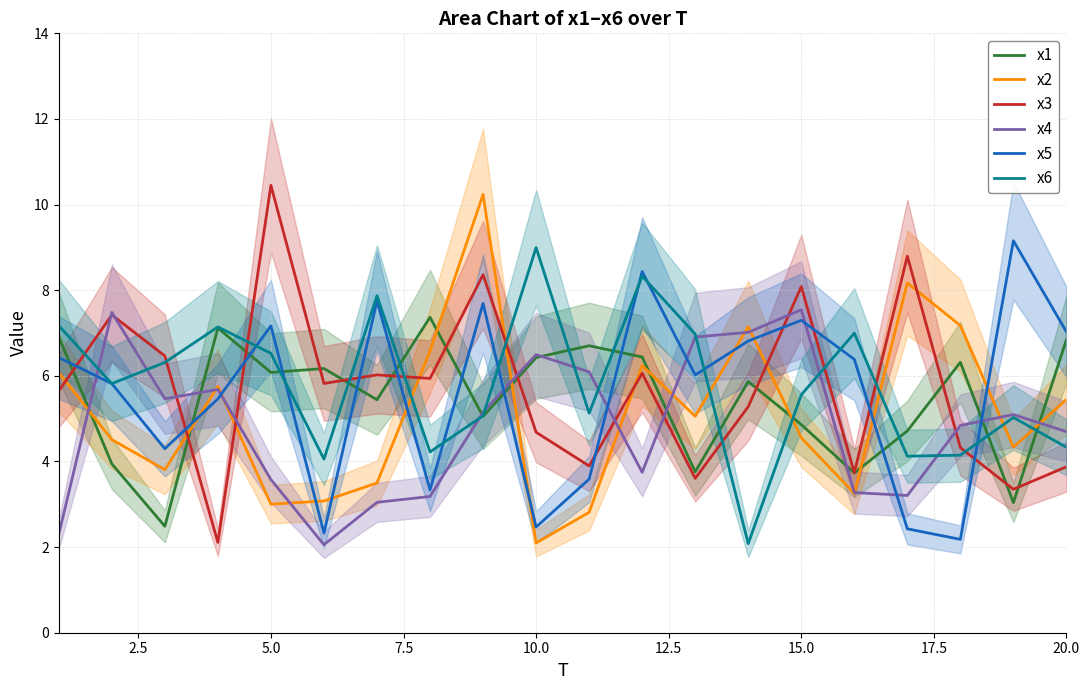

True or false: x1 has a value of 1.9 at 10.0.

False